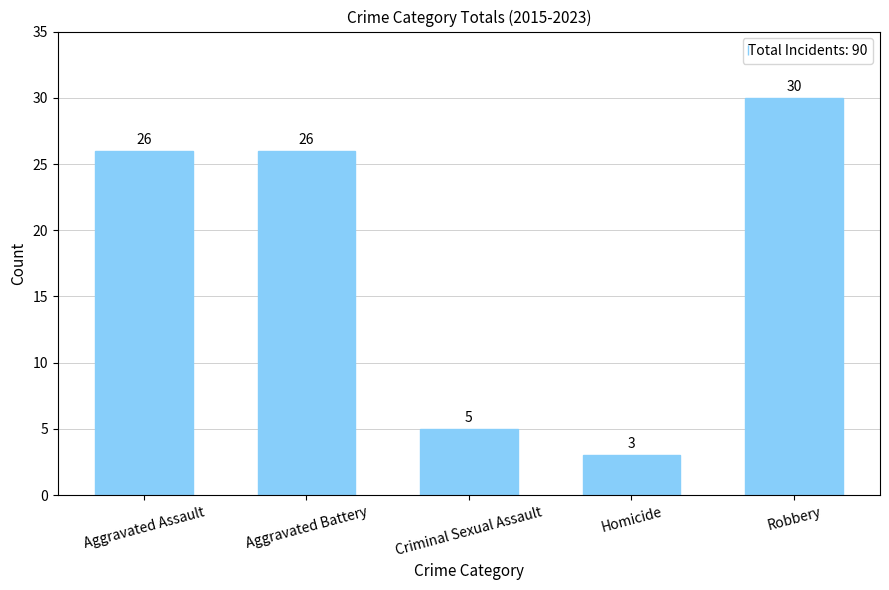

How many values are below 26?

2